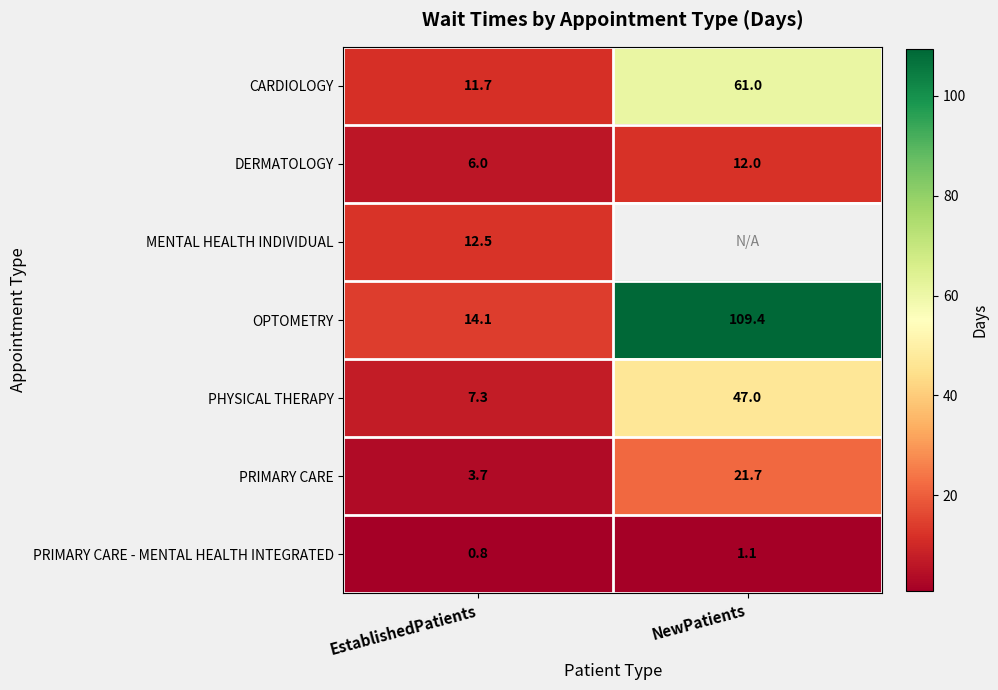

What is the total value across all series at EstablishedPatients?

56.1